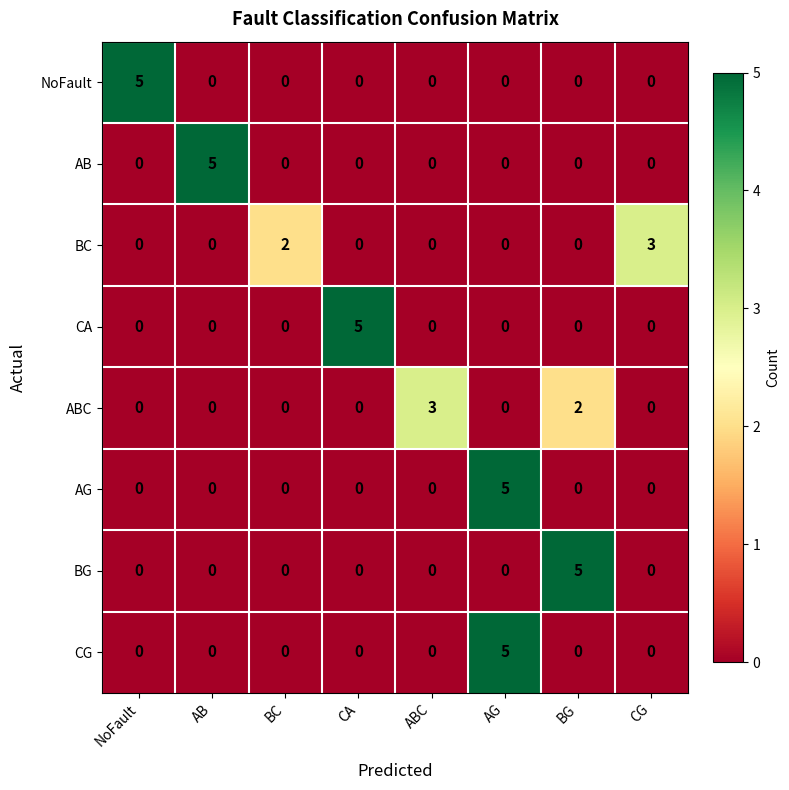

What is the maximum value shown in the chart?

5